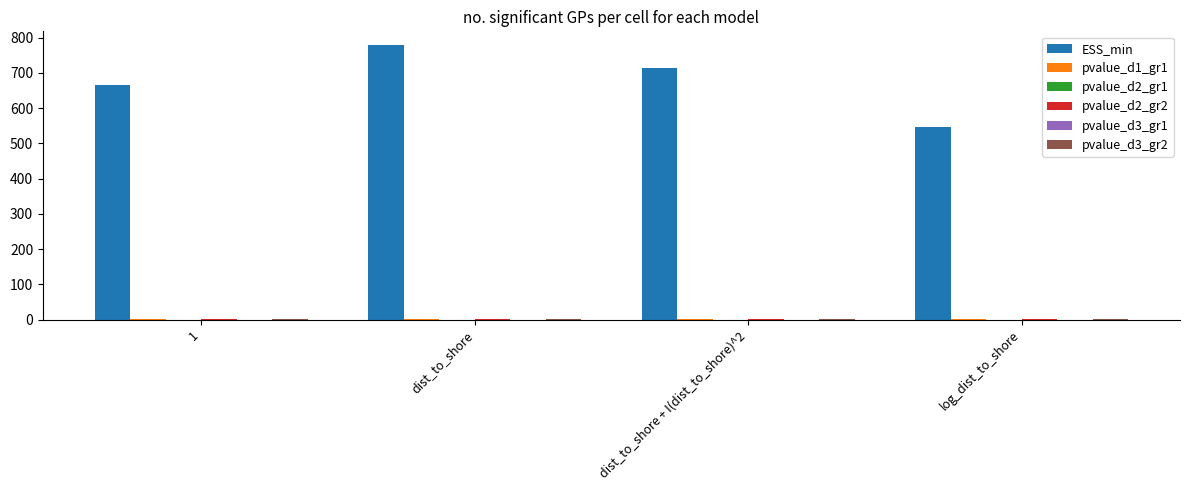

Between dist_to_shore + I(dist_to_shore)^2 and log_dist_to_shore, which series saw the biggest shift?

ESS_min